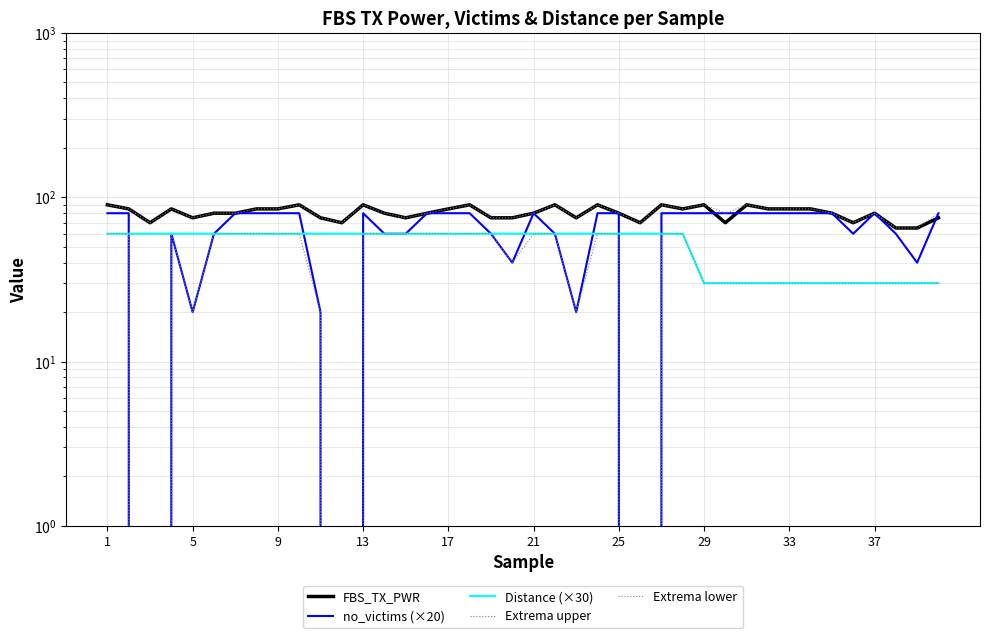

The no_victims (×20) series shows 84 at 35. True or false?

False